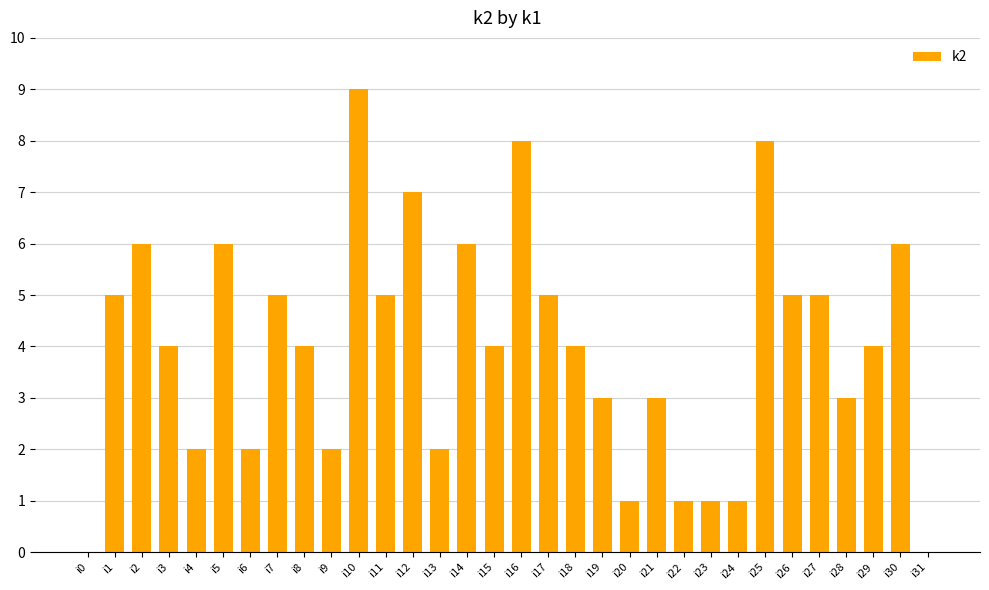

Are the bars horizontal?

No